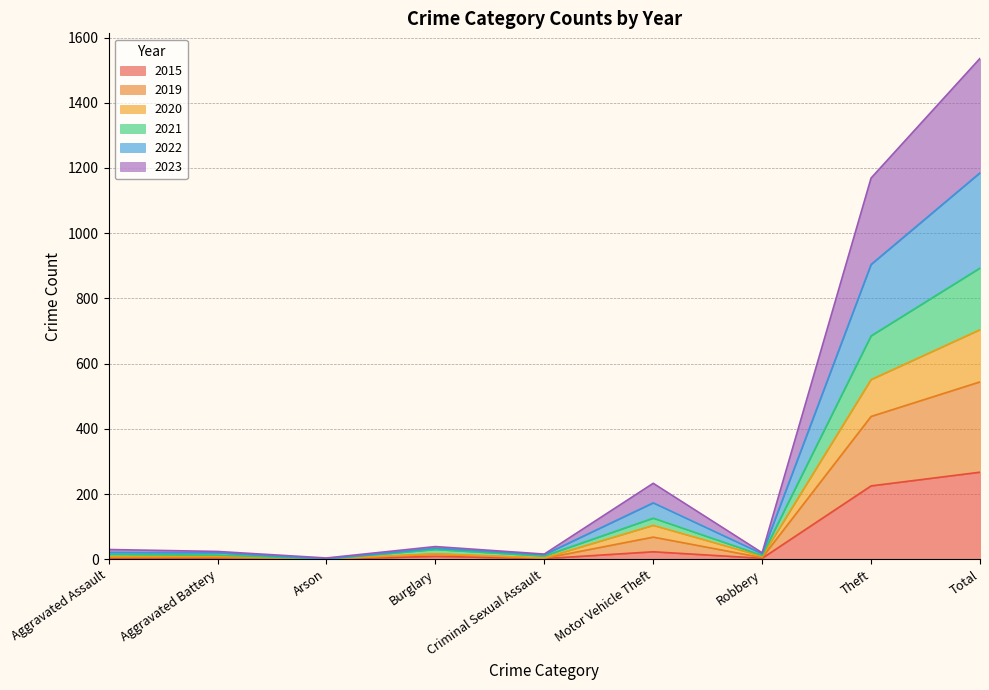

What is the approximate value of 2020 at Arson?

1